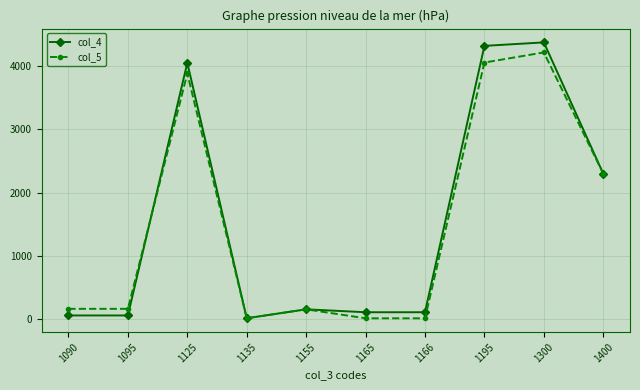

True or false: col_4 has more than 0 points higher than both neighbors.

True